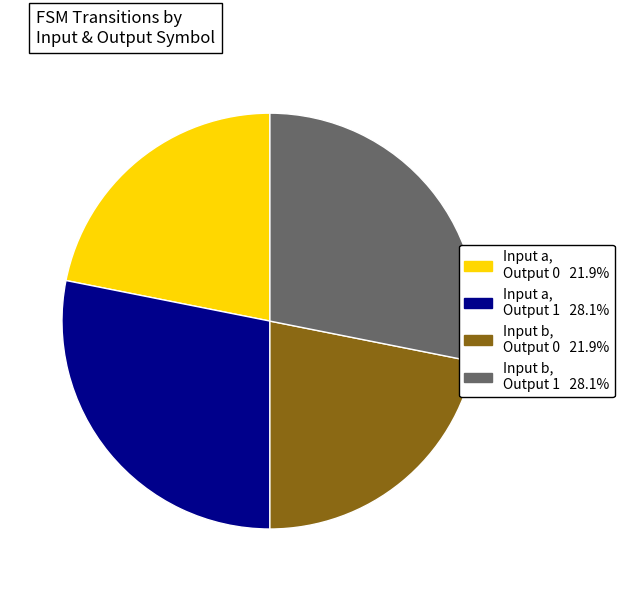

Count the number of slices in the pie.

4